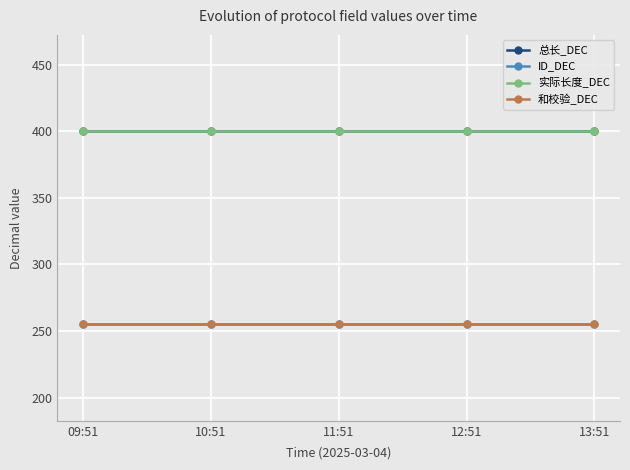

Is this an area chart (filled region under the line)?

No